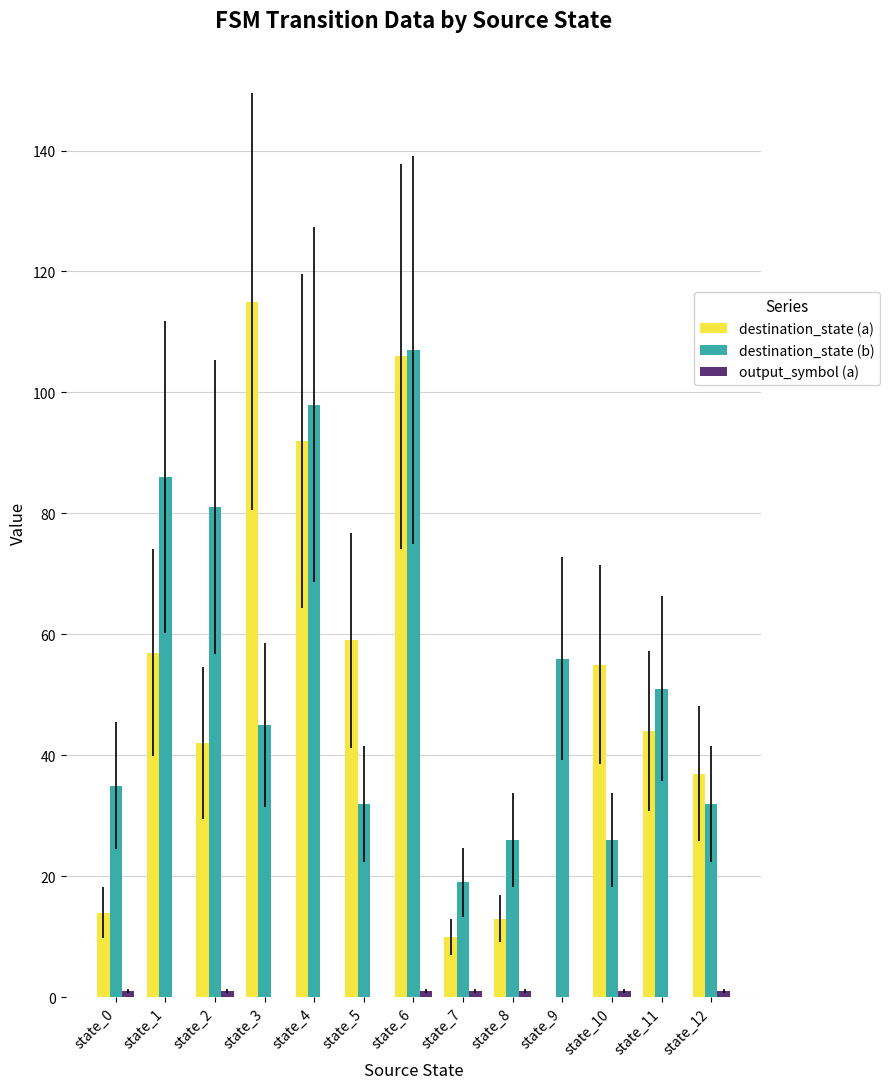

At which category is the sum across all series the highest?

state_6